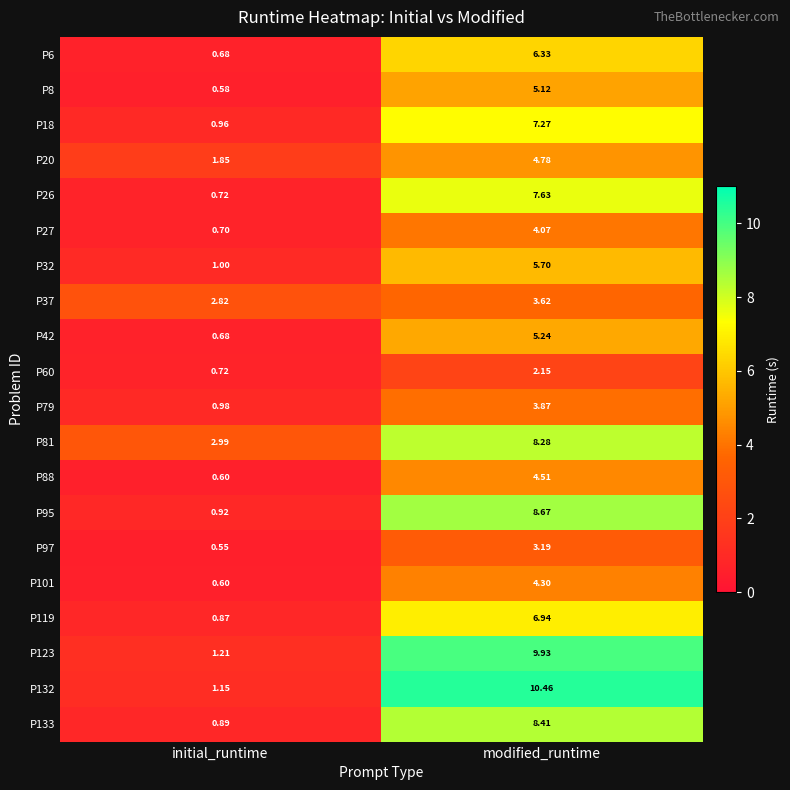

At which label does P101 first exceed 4?

modified_runtime